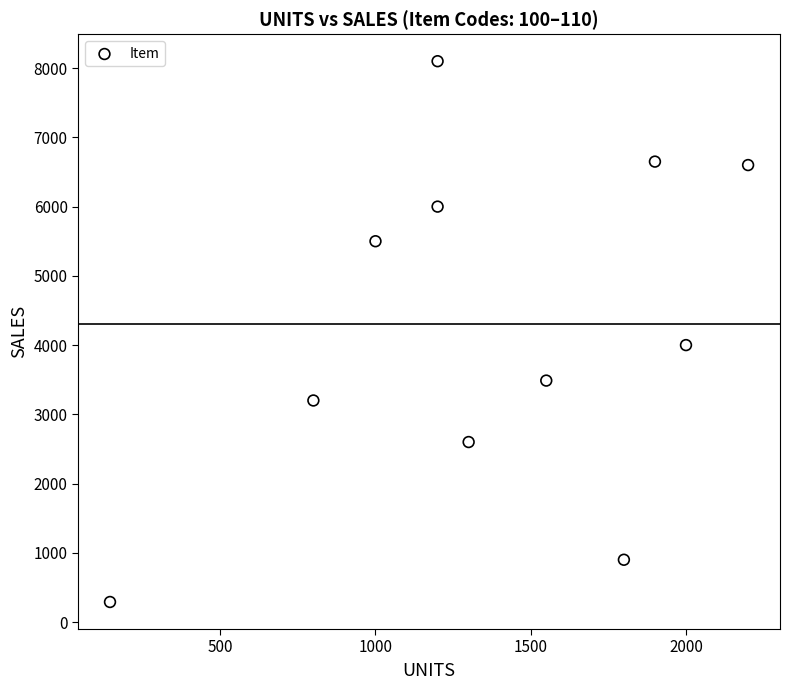

What Y value in the scatter plot is closest to 4195?

4000.0